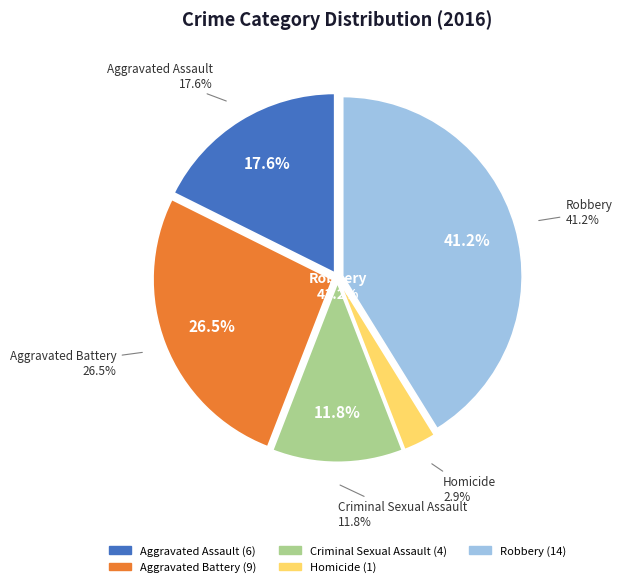

Which category has the smallest portion of the pie?

Homicide